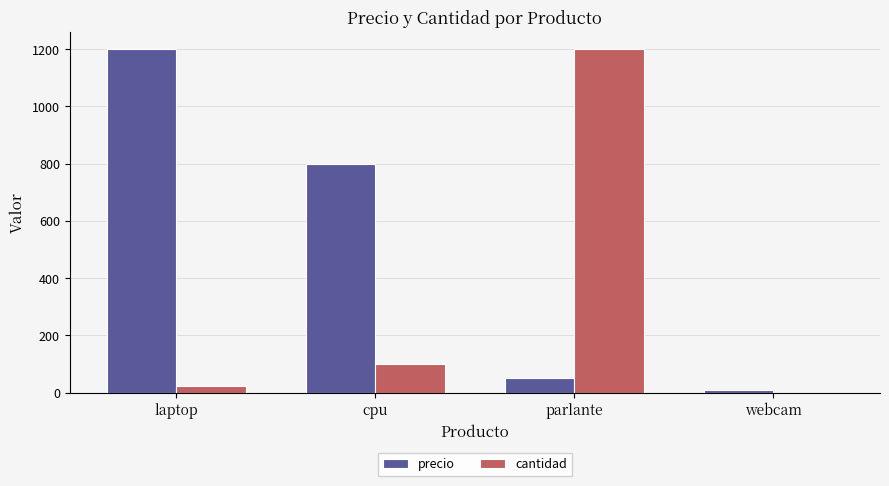

How many positive values does the cantidad series have?

3